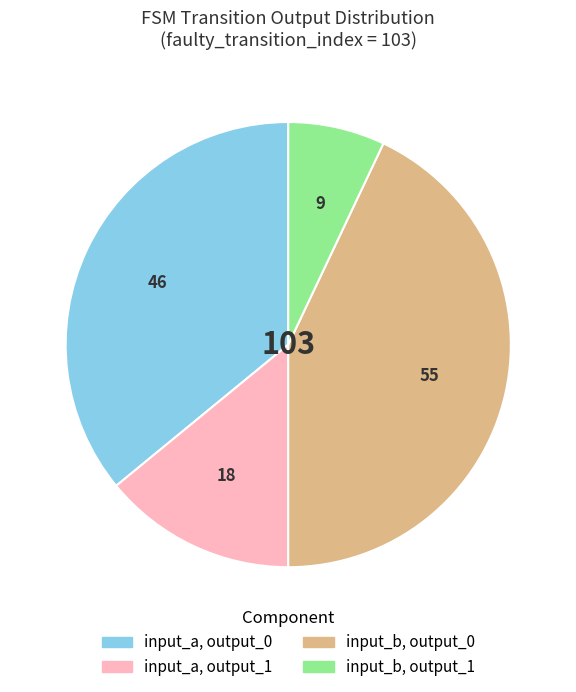

Is there a majority slice in this chart?

No